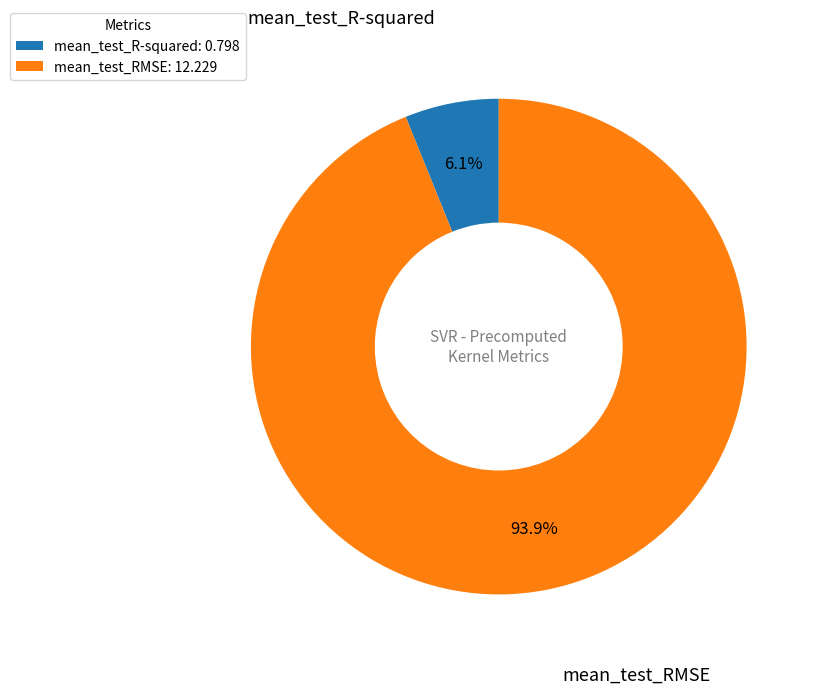

What percentage is the mean_test_R-squared slice, to the nearest percent?

6%